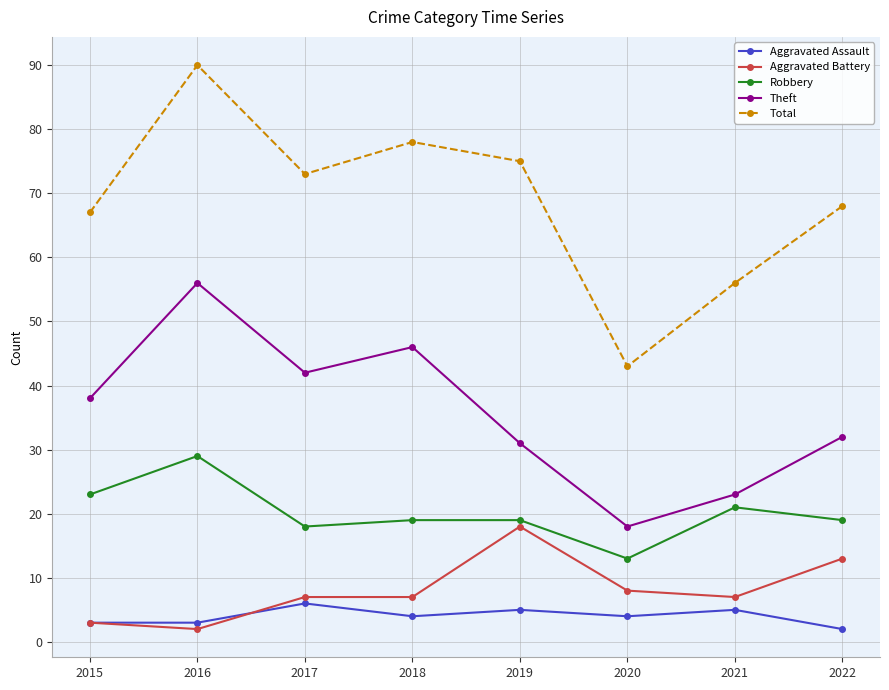

Which category has the lowest value in the Aggravated Assault series?

2022